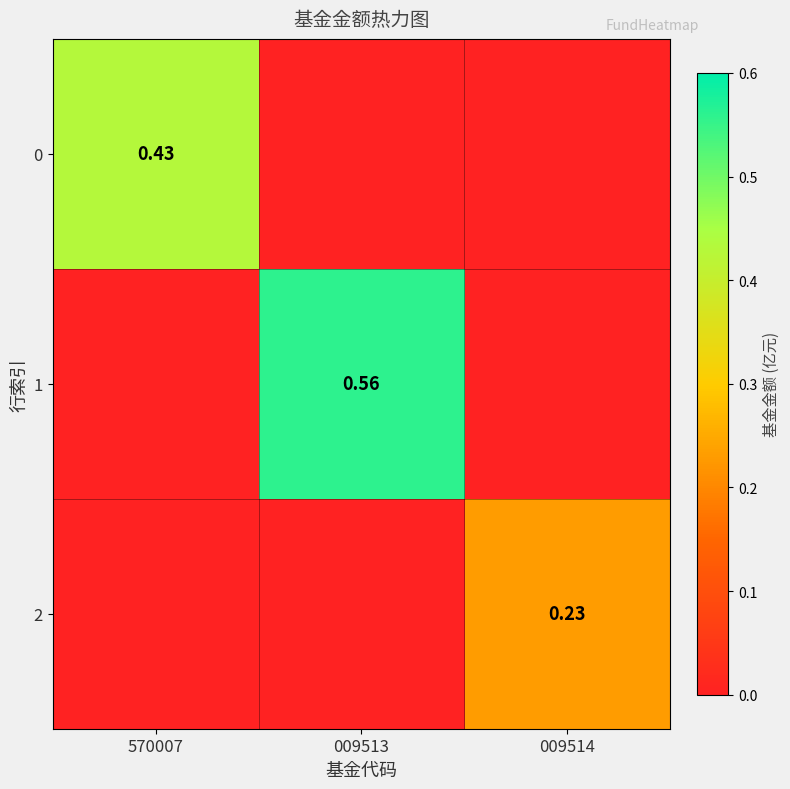

What is the greatest value displayed?

0.6